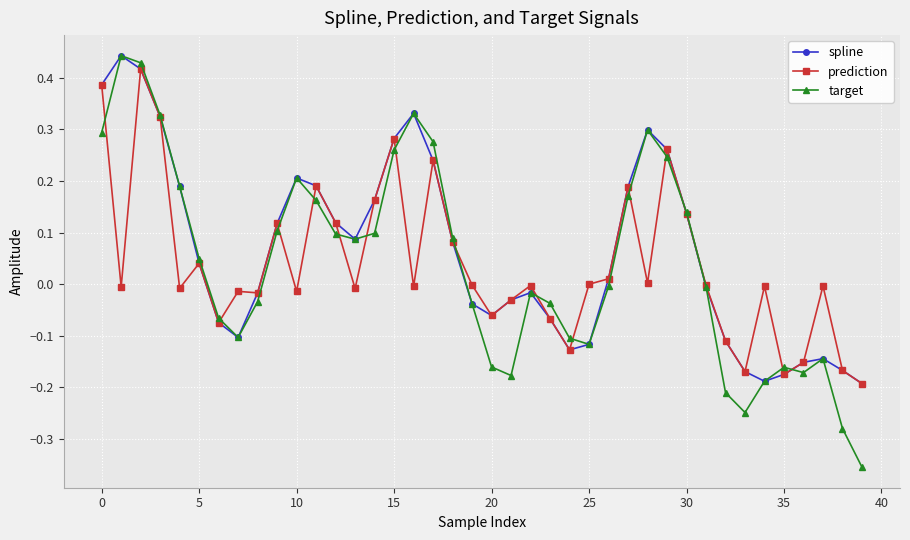

How many data points in target are above 0?

20